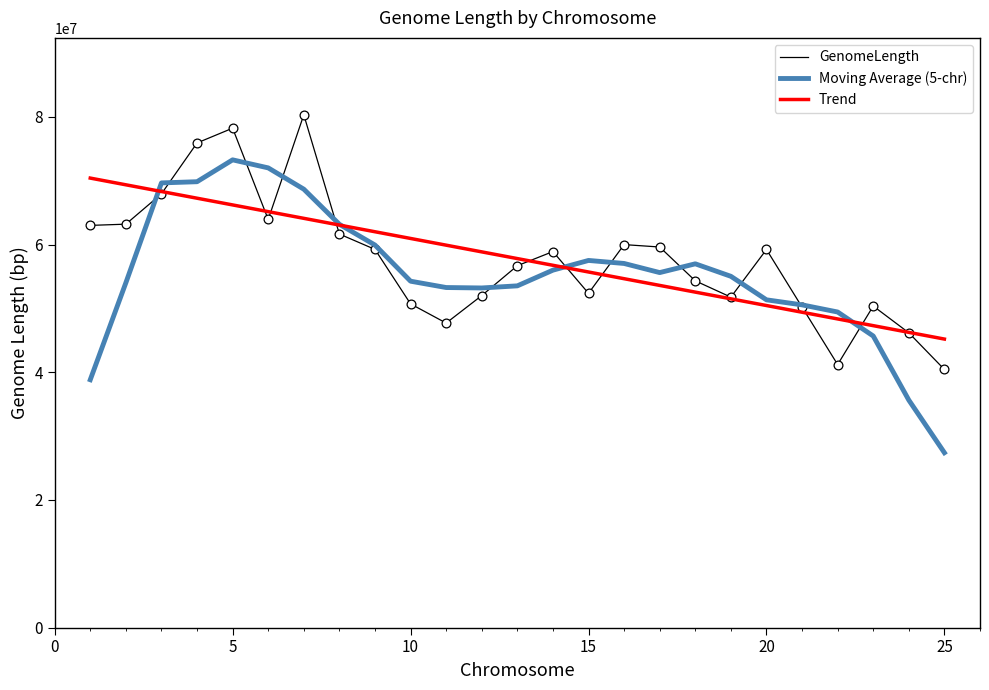

What is the lowest value of the Moving Average (5-chr) series?

27398633.4